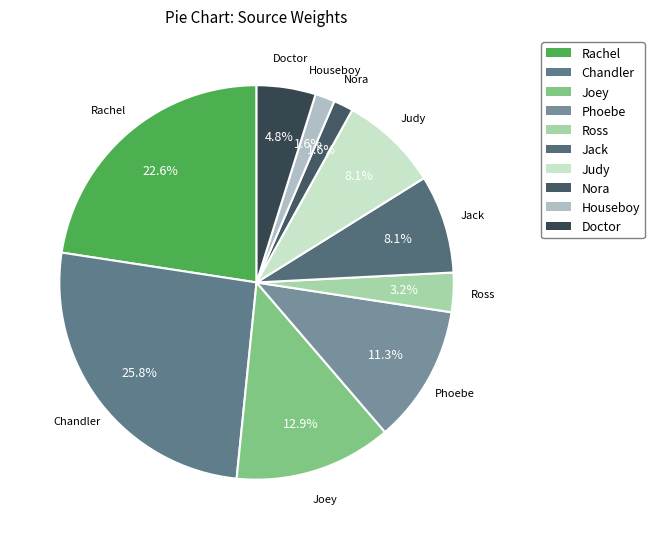

What is the total percentage of Chandler and Rachel?

48.4%